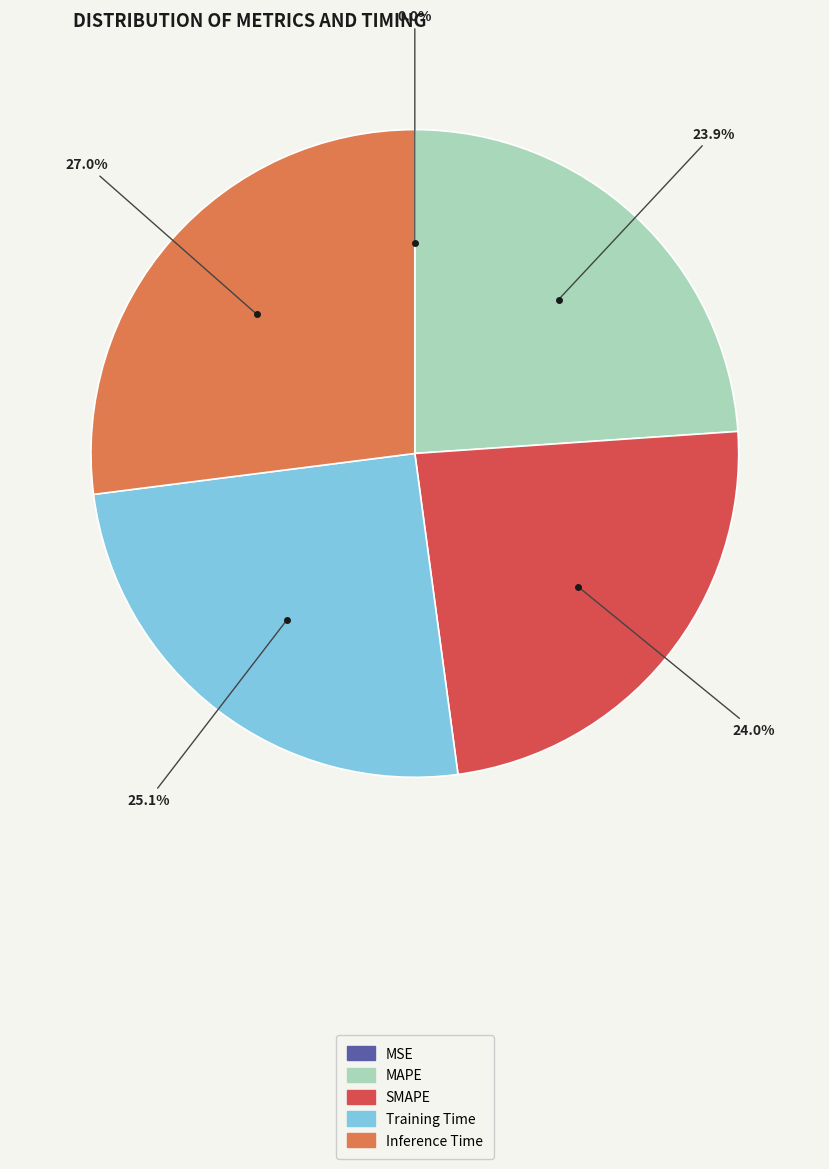

Is there any slice that represents more than half of the pie?

No